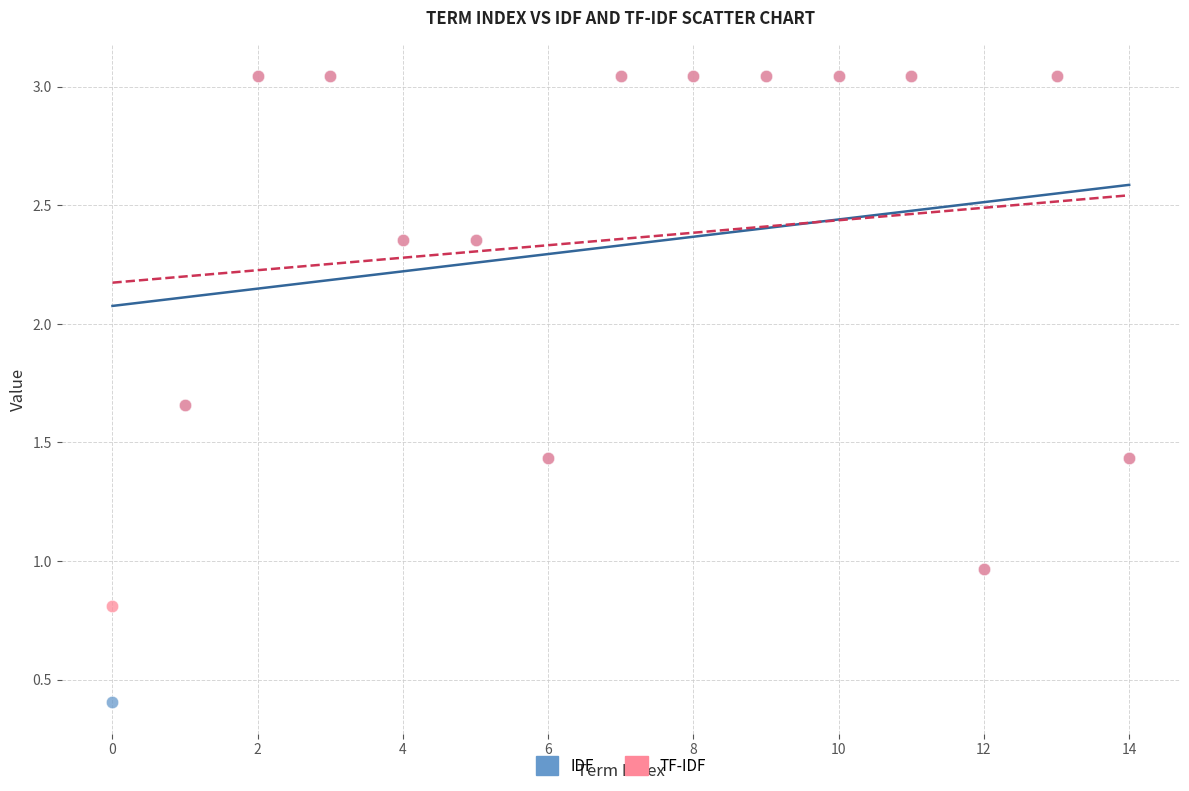

What are all the series names shown in the legend?

IDF, TF-IDF